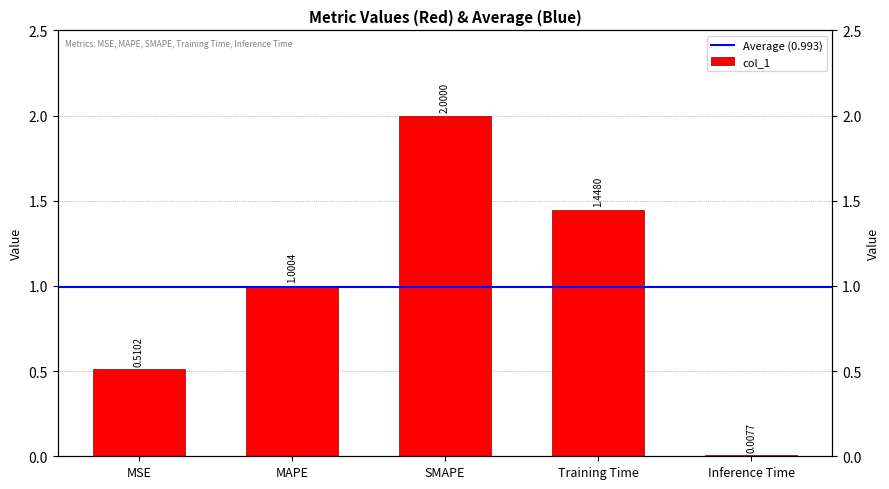

Rank the categories by value from lowest to highest.

Inference Time, MSE, MAPE, Training Time, SMAPE